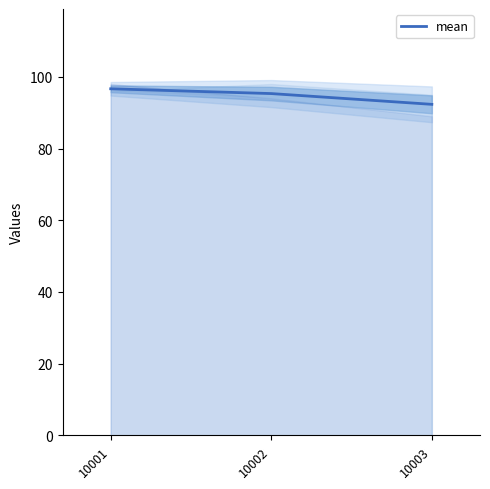

What is the value of the 1st point from the left?

96.7